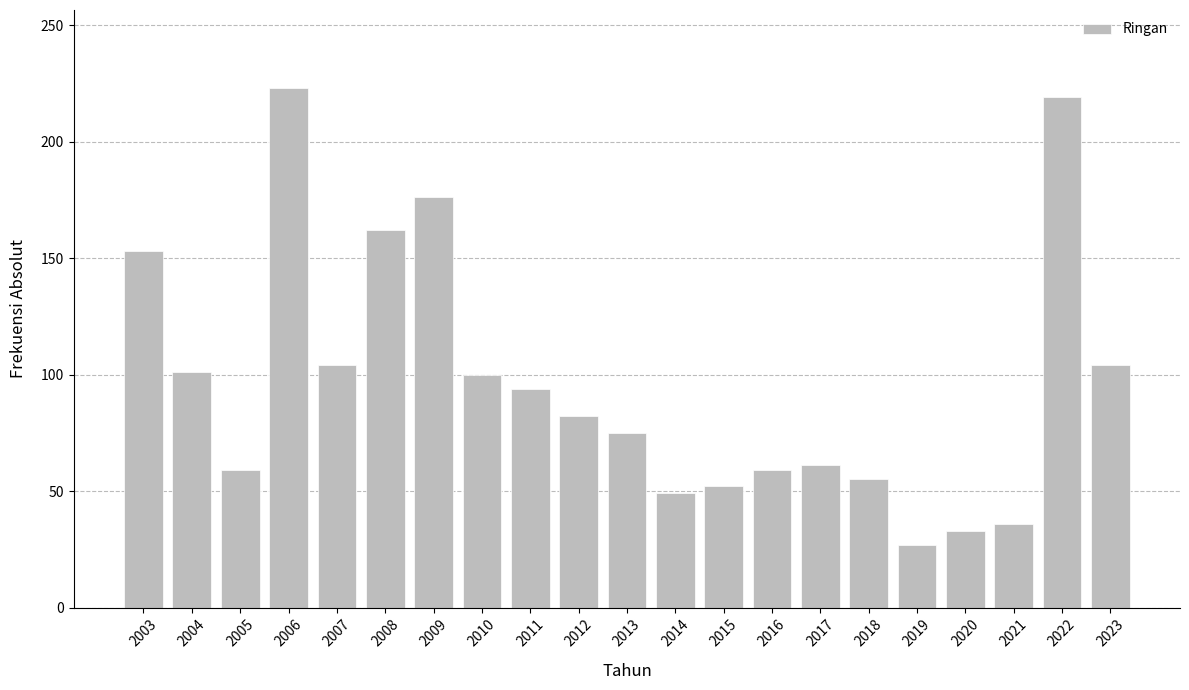

What is the ratio of the value at 2023 to the value at 2017?

1.7